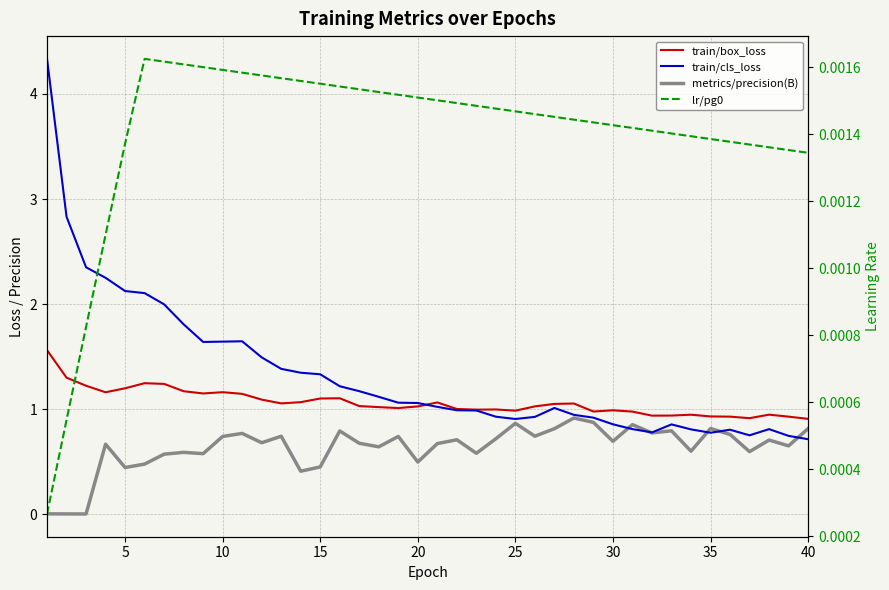

Rank the series by their maximum value, from lowest to highest.

lr/pg0, metrics/precision(B), train/box_loss, train/cls_loss